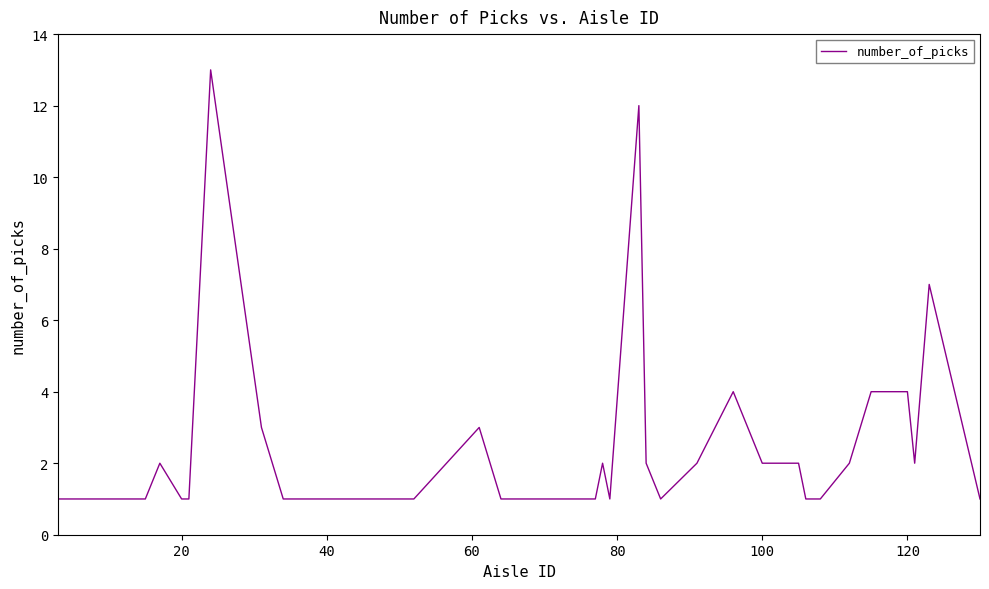

How many values are below 2?

17